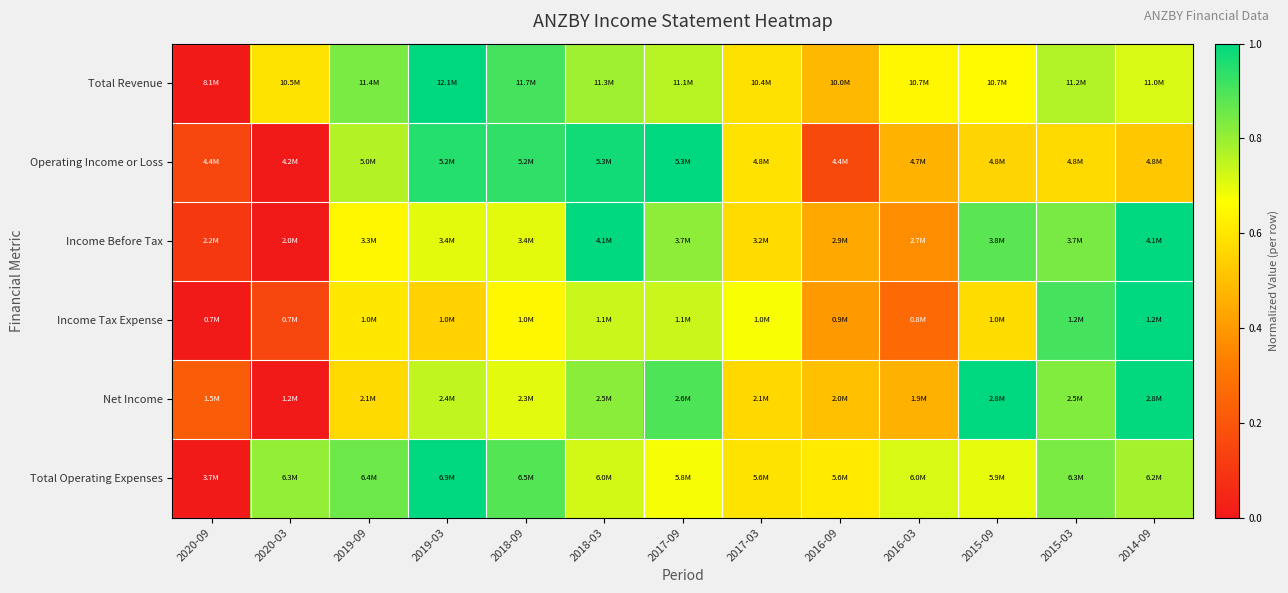

Which series has the largest range (max minus min)?

Total Revenue